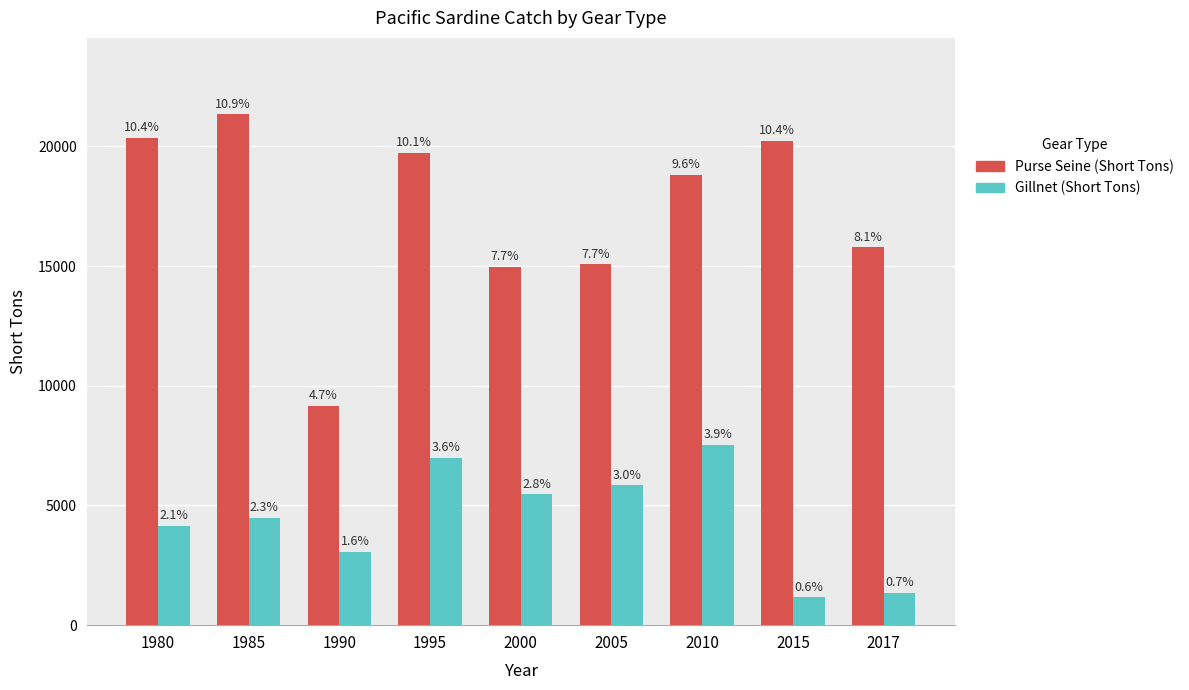

Are the bars horizontal?

No